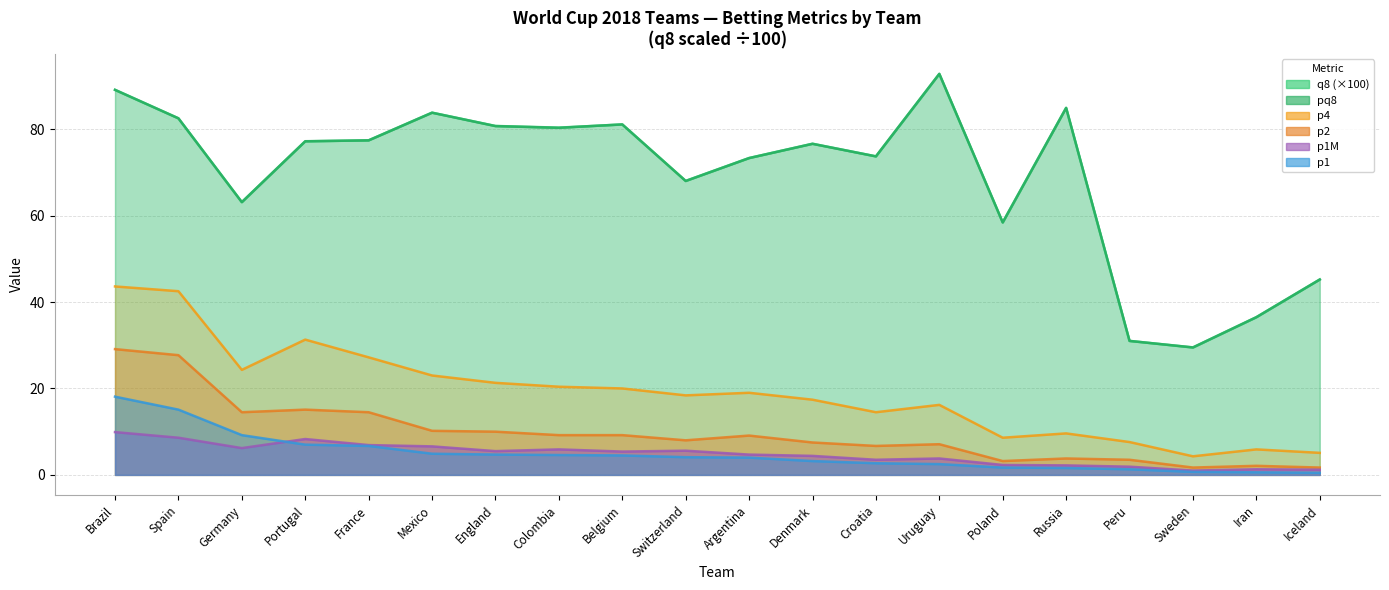

The value of p1 at Peru is 1.3. True or false?

True